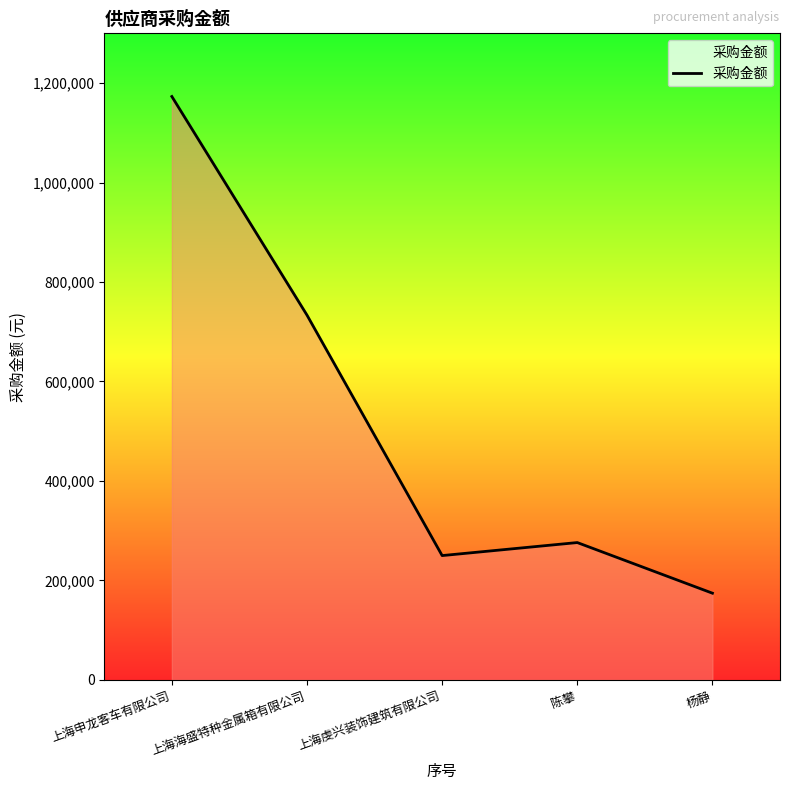

At which category does the data reach its first local valley?

上海虔兴装饰建筑有限公司